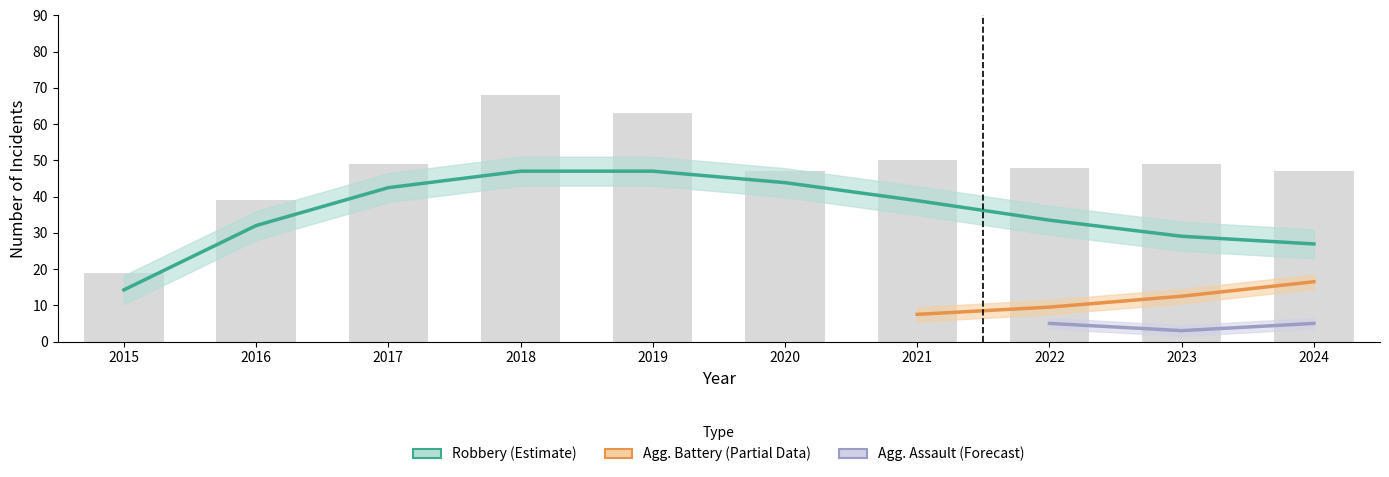

Is the value of Aggravated Battery at 2023 greater than the value of Total at 2023?

No